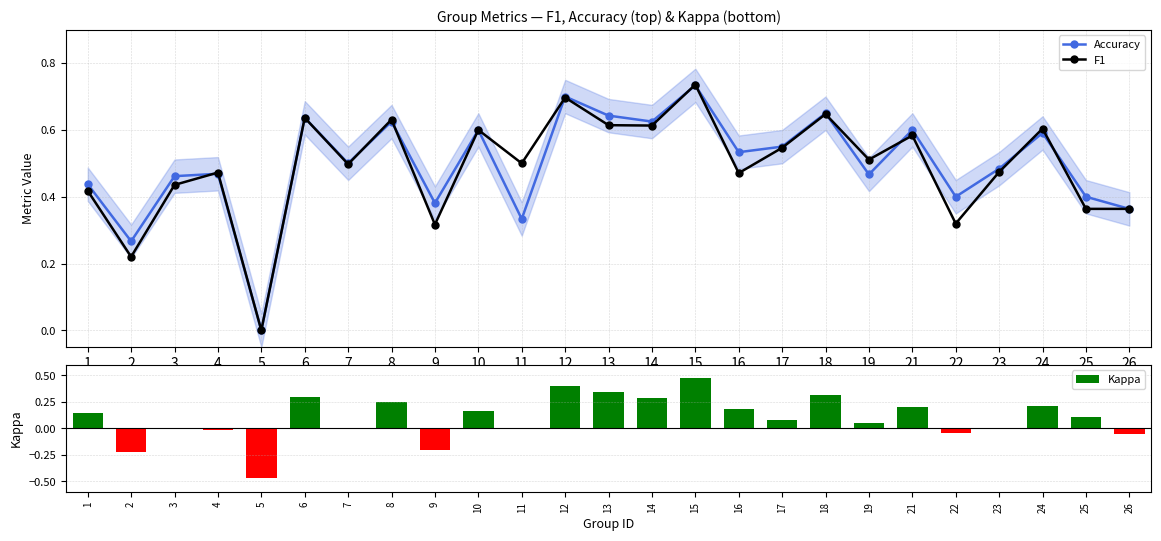

The value of Accuracy at 24 is 0.6. True or false?

True